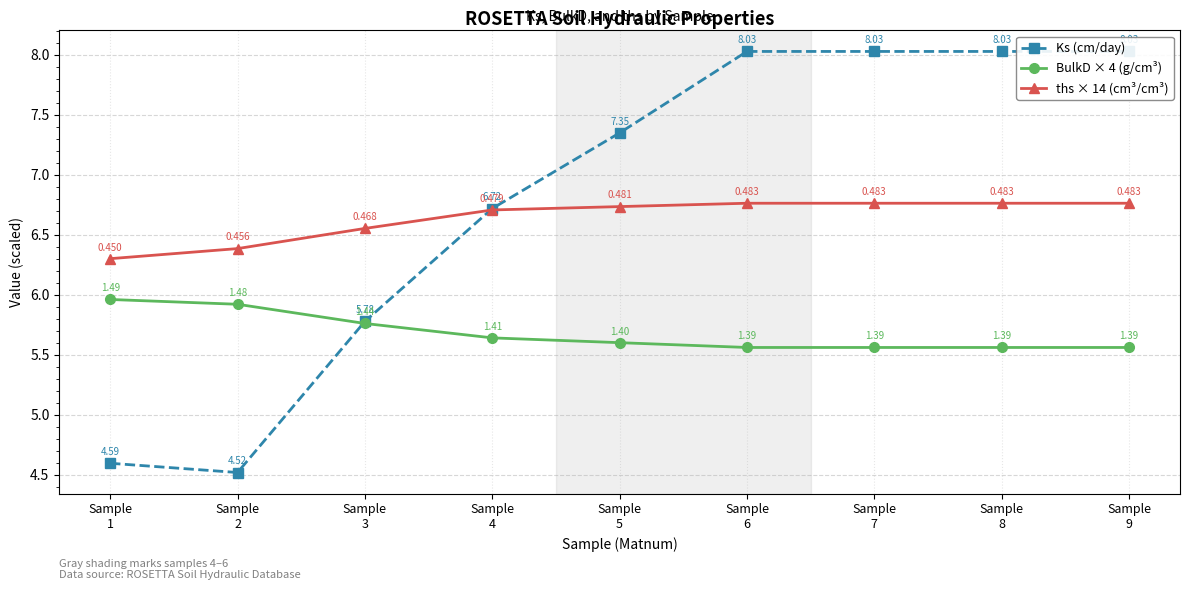

Where does the Ks (cm/day) series first go above 7?

Sample
5